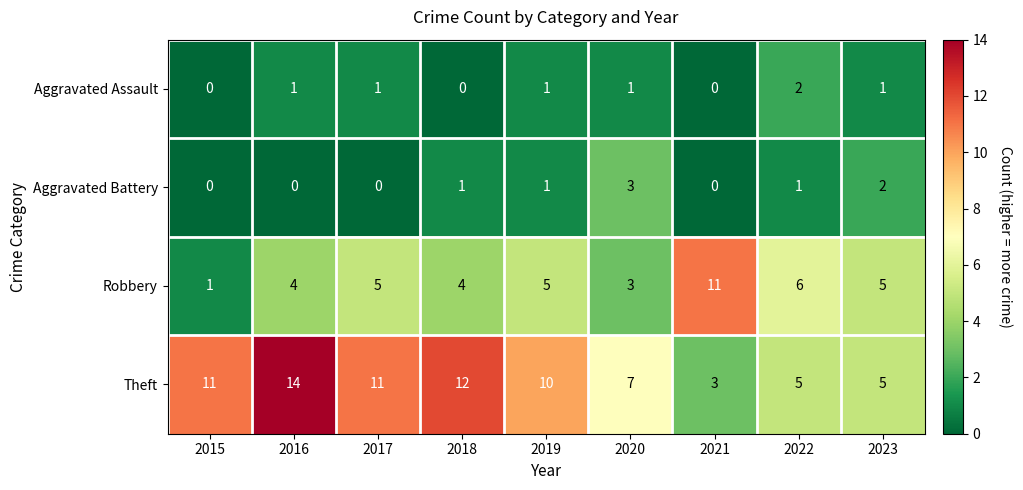

How many data points does each series have?

9